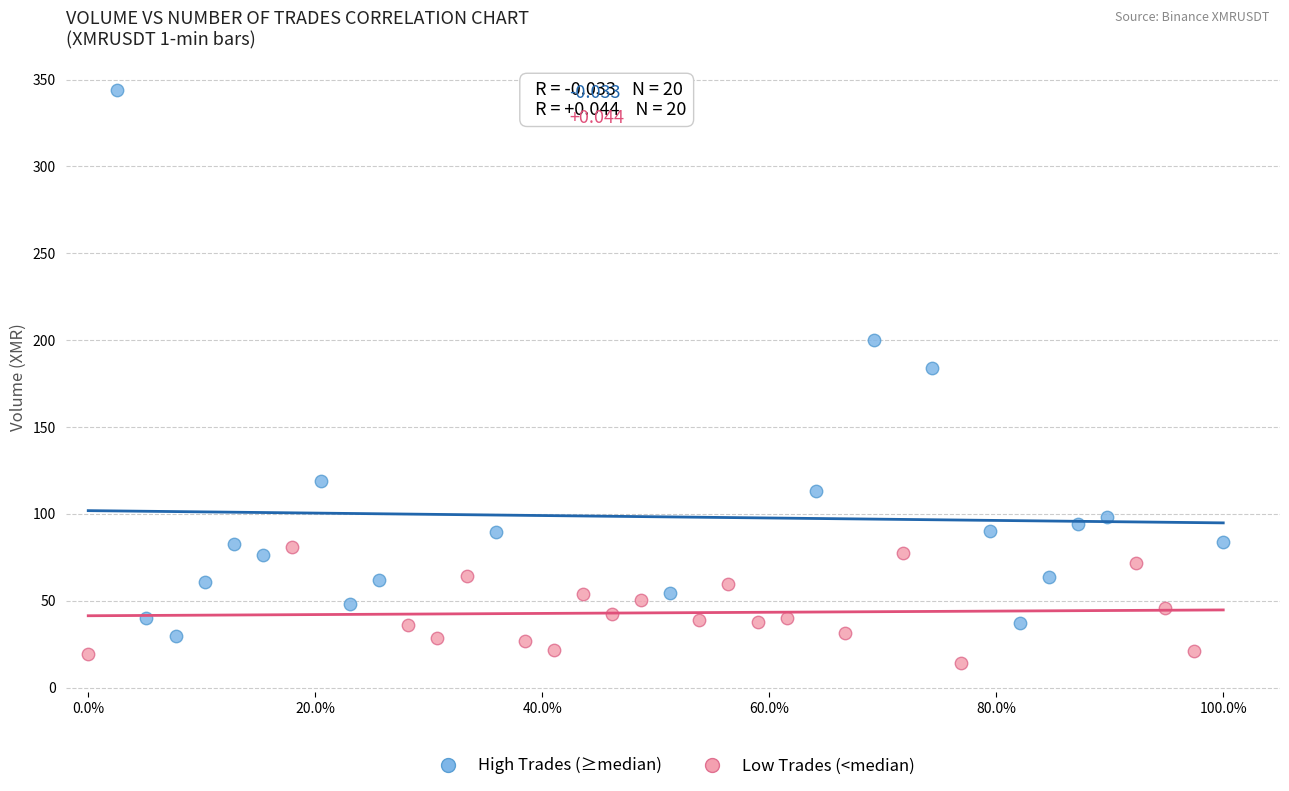

What are all the series names shown in the legend?

High Trades (≥median), Low Trades (<median)